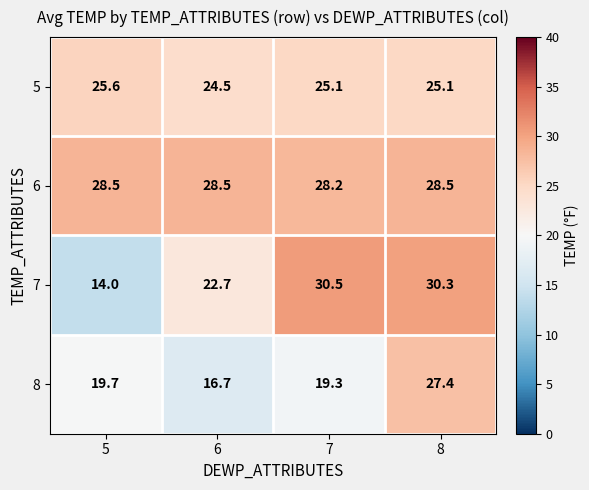

The value of 8 at 8 is 27.4. True or false?

True